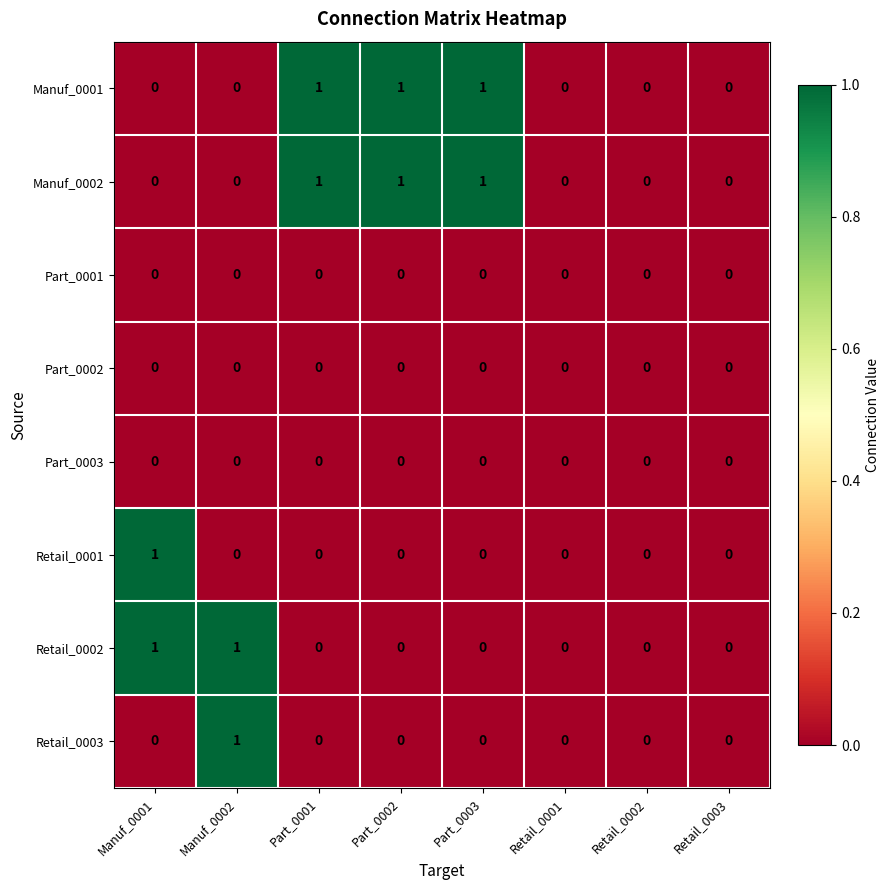

Is it true that Retail_0001 equals 0 at Retail_0003?

True